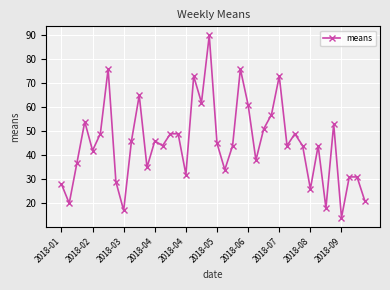

What is the value of the 25th point from the left?

61